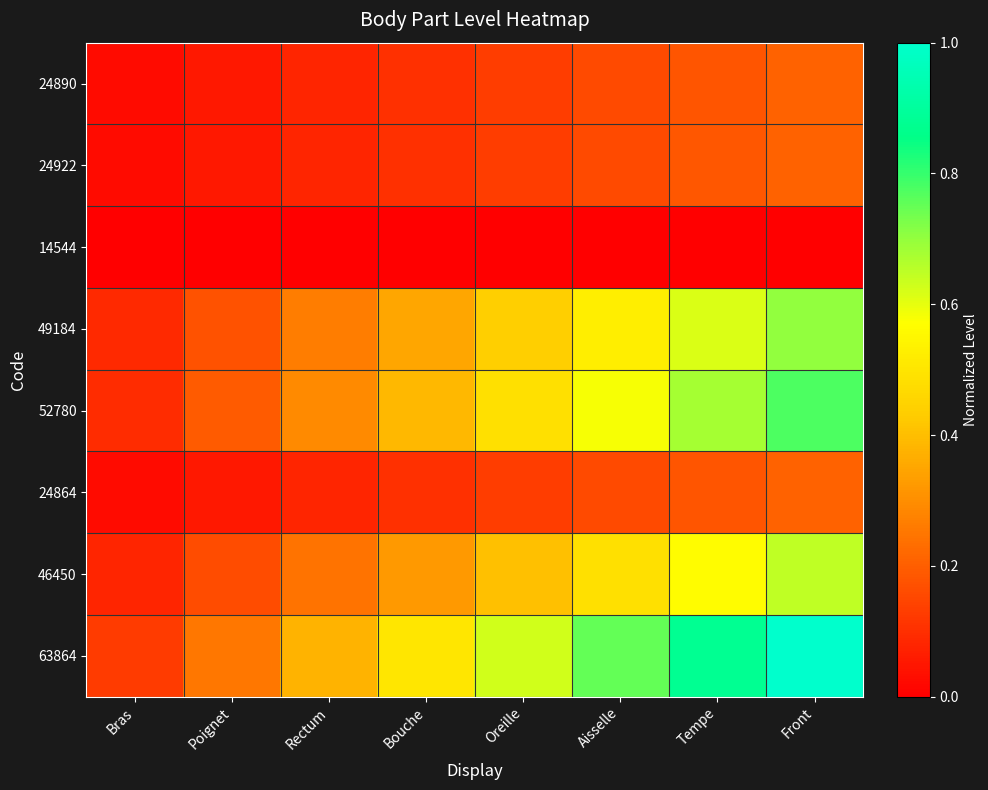

Which has a higher value, Bouche or Rectum?

Bouche